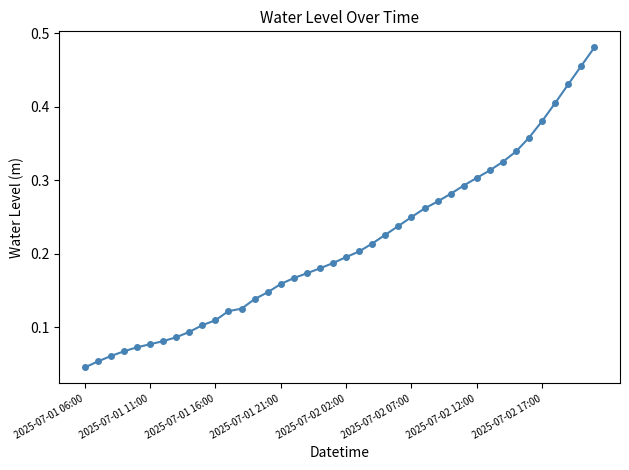

How many values are between 0 and 1?

40